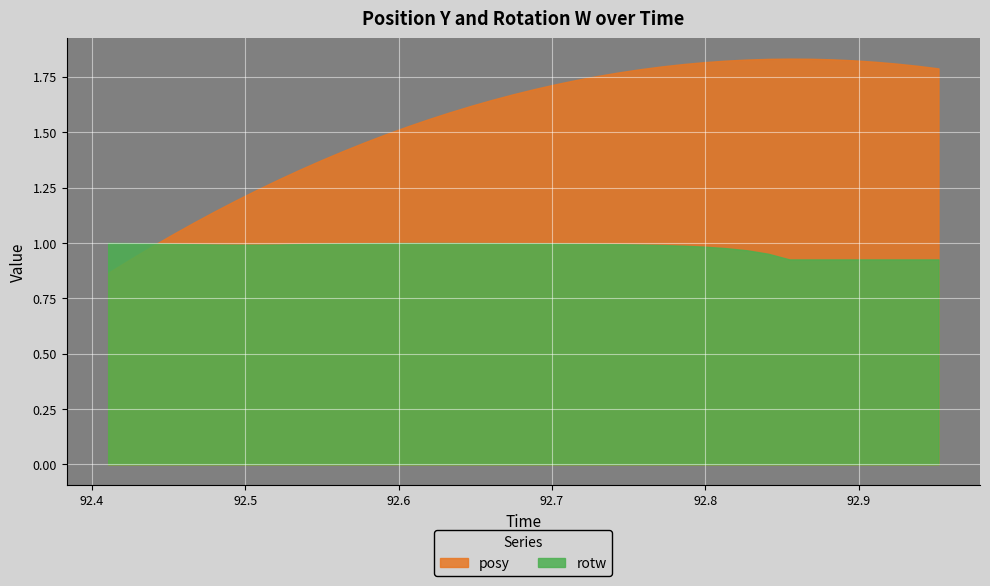

What is the average value of the posy series?

1.6